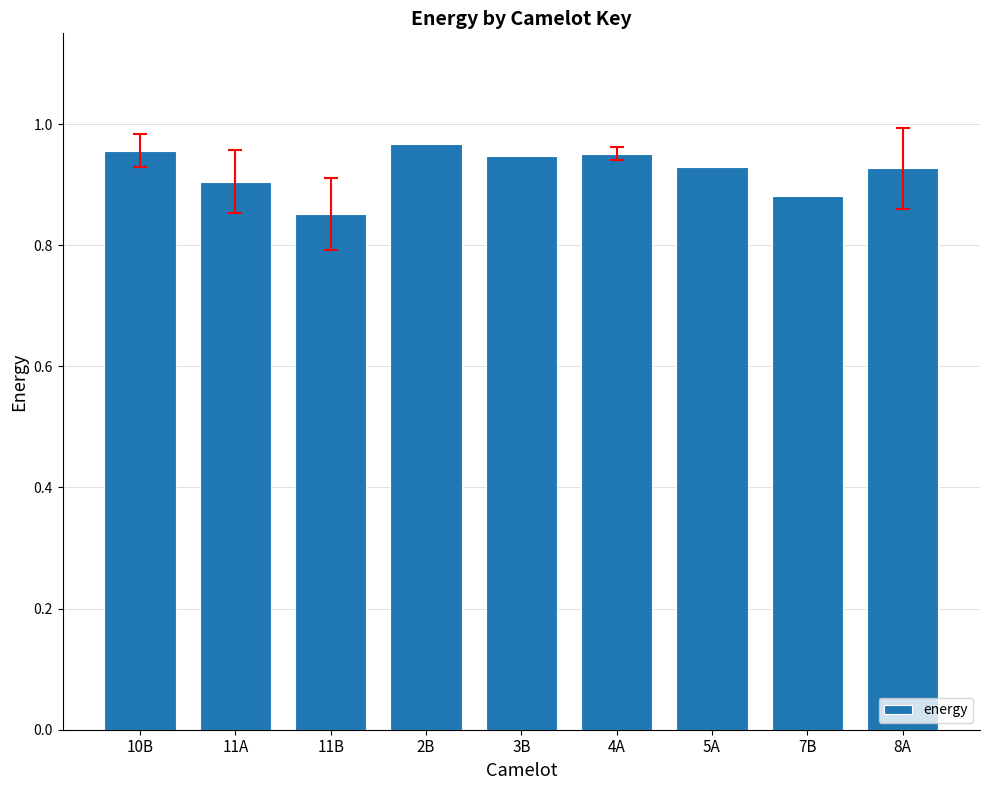

True or false: the data shows 1.4 at 5A.

False